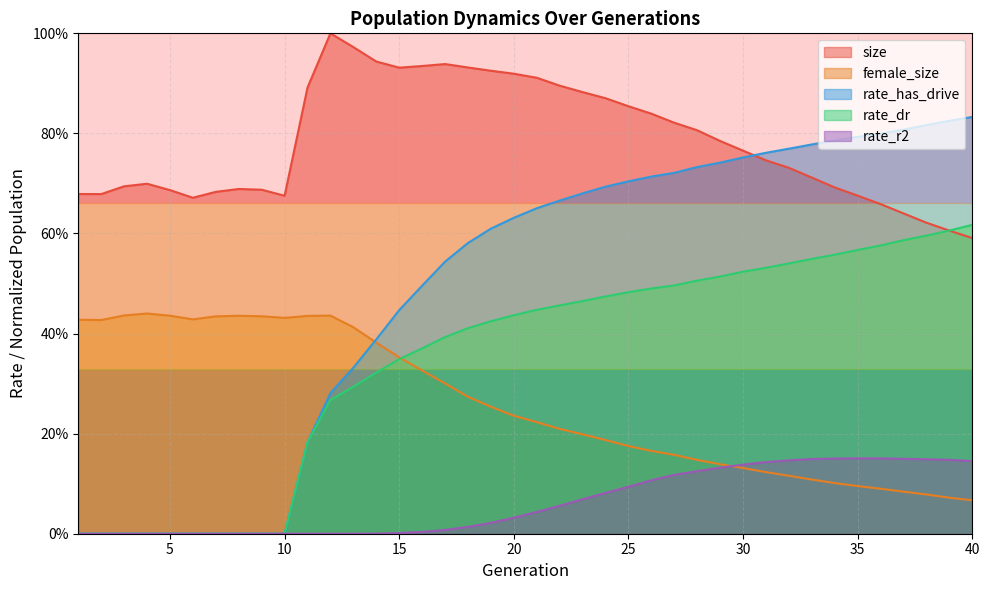

How many values in the rate_has_drive series exceed 0?

30